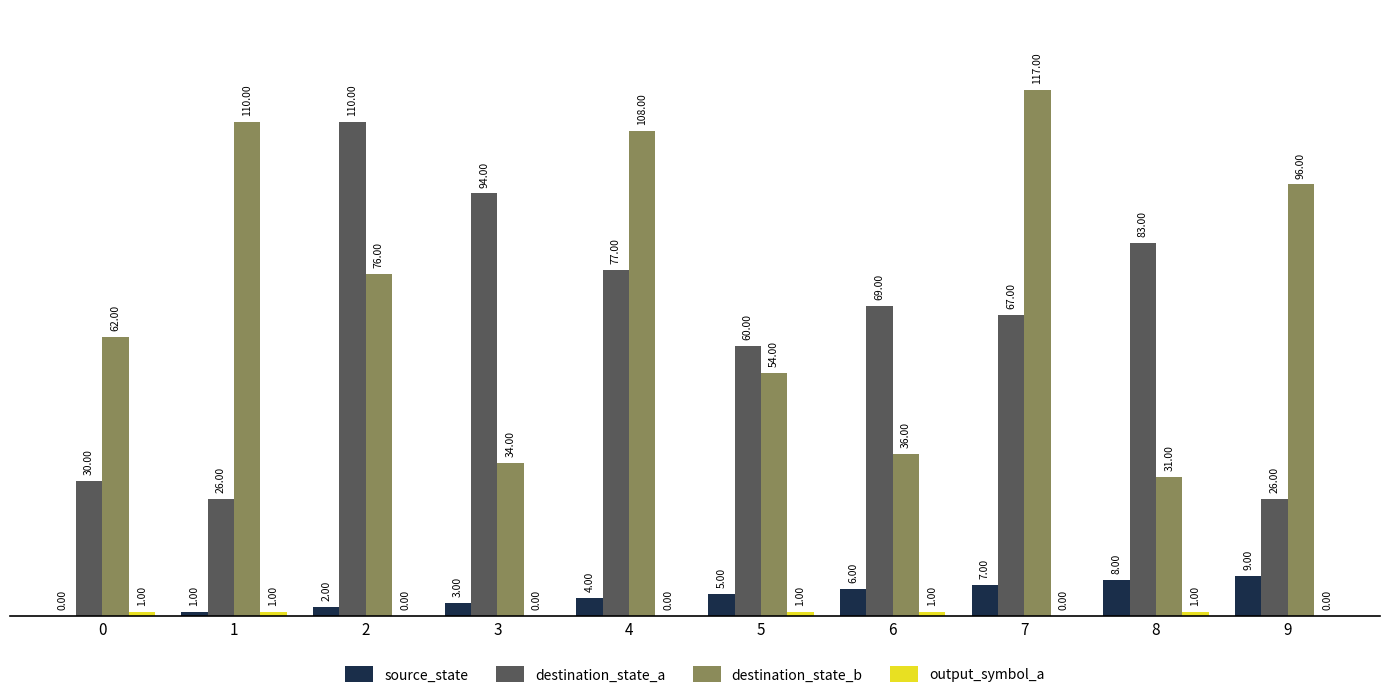

How many groups of bars are there?

10